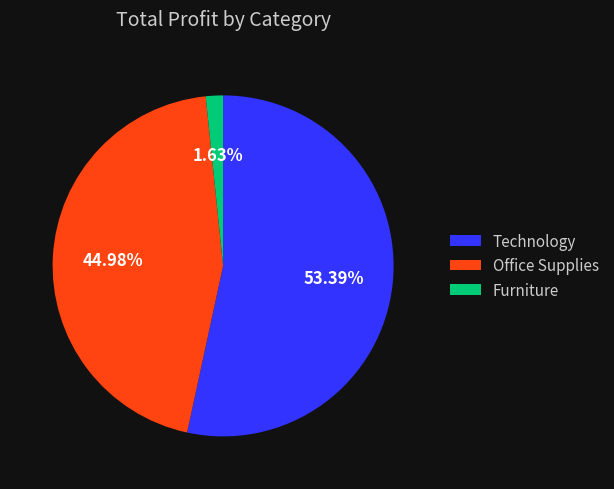

Rank the categories by value from highest to lowest.

Technology, Office Supplies, Furniture